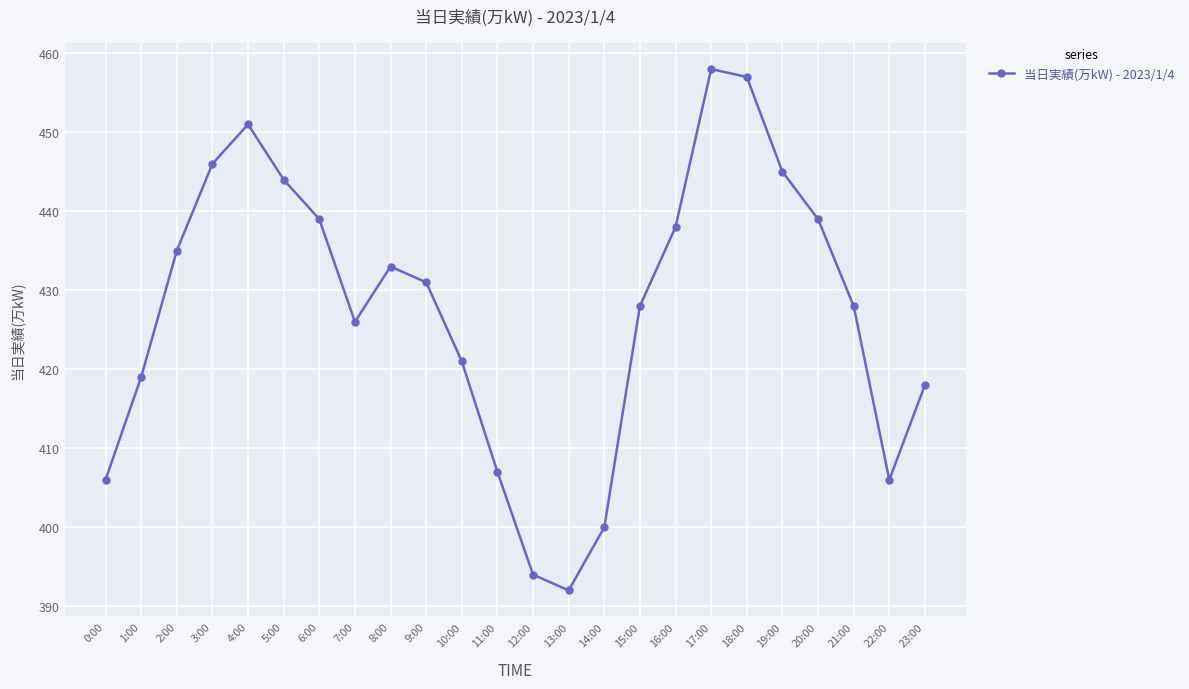

What is the change in value from 17:00 to 23:00?

-40